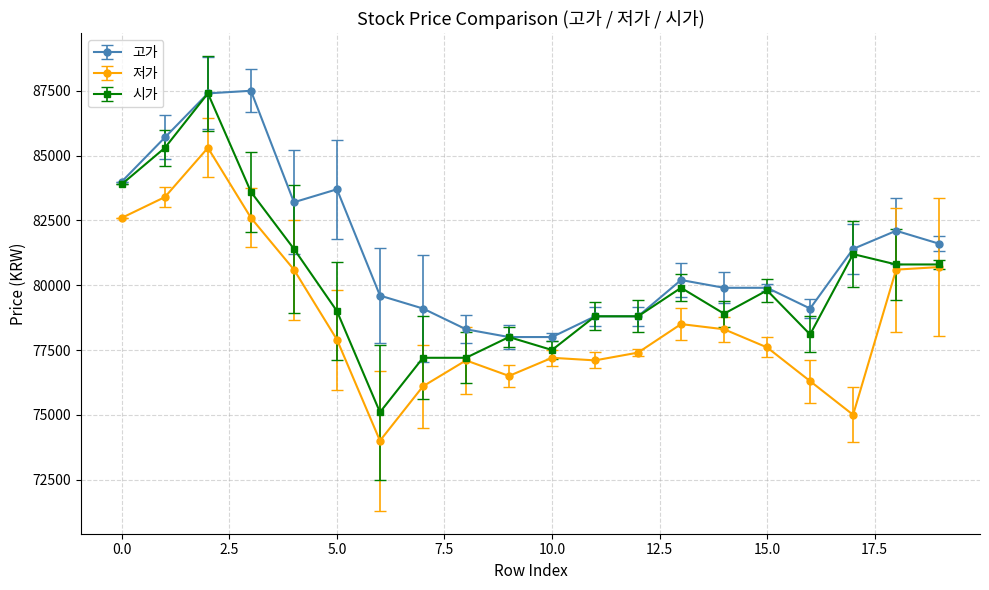

What are all the series names shown in the legend?

고가, 저가, 시가